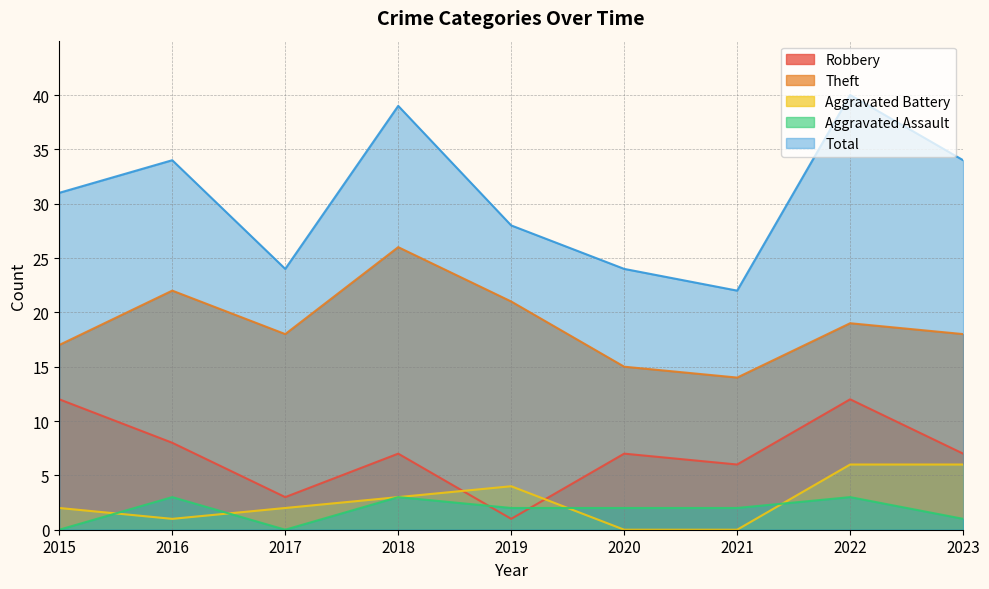

Where is the first local minimum for Robbery?

2017